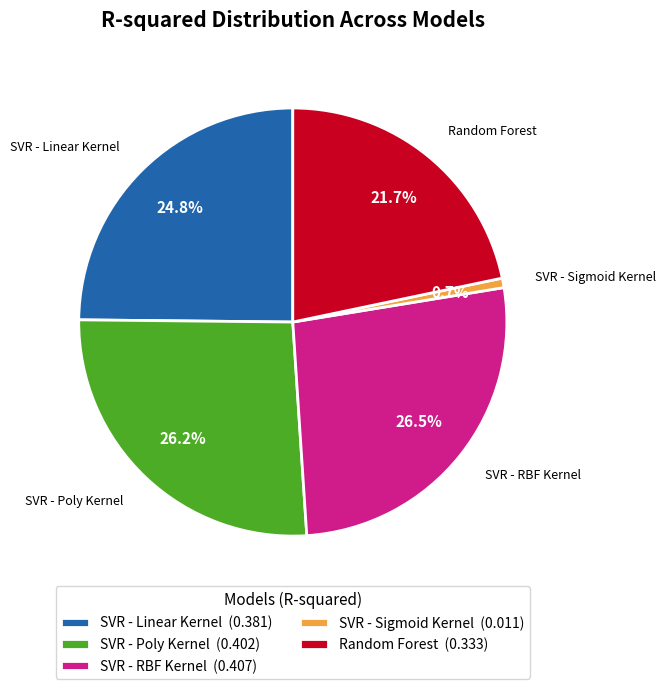

The SVR - Linear Kernel slice represents 17% of the pie. True or false?

False